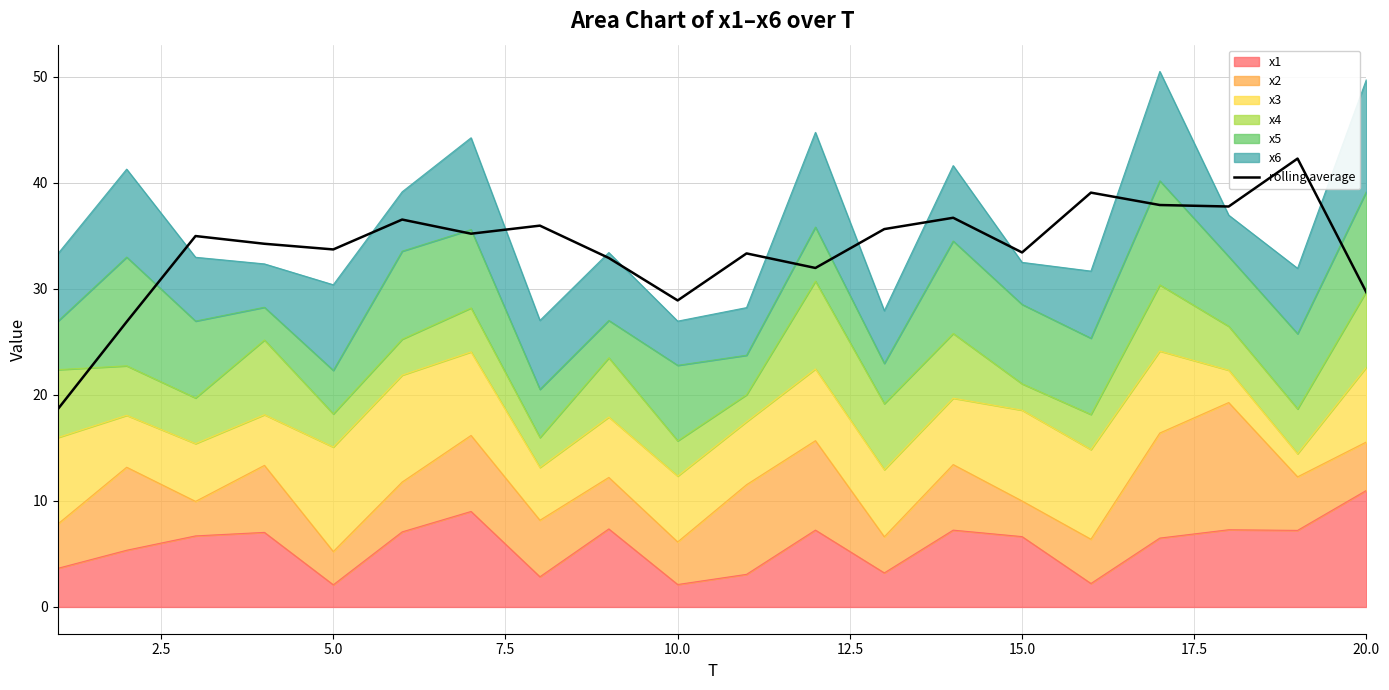

Does the chart display data point markers on the line(s)?

No